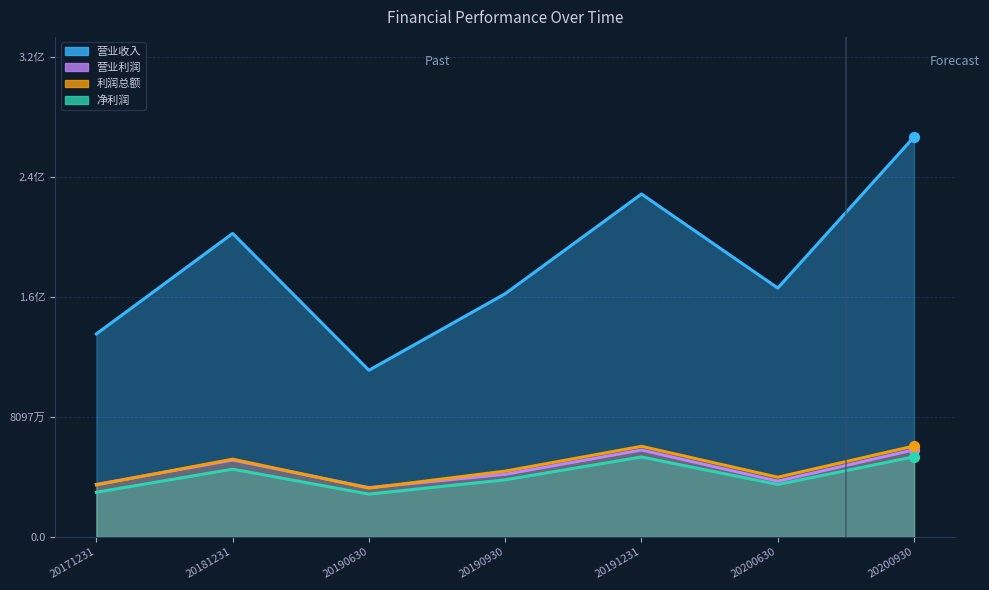

What is the total value across all series at 20200630?

281250019.1